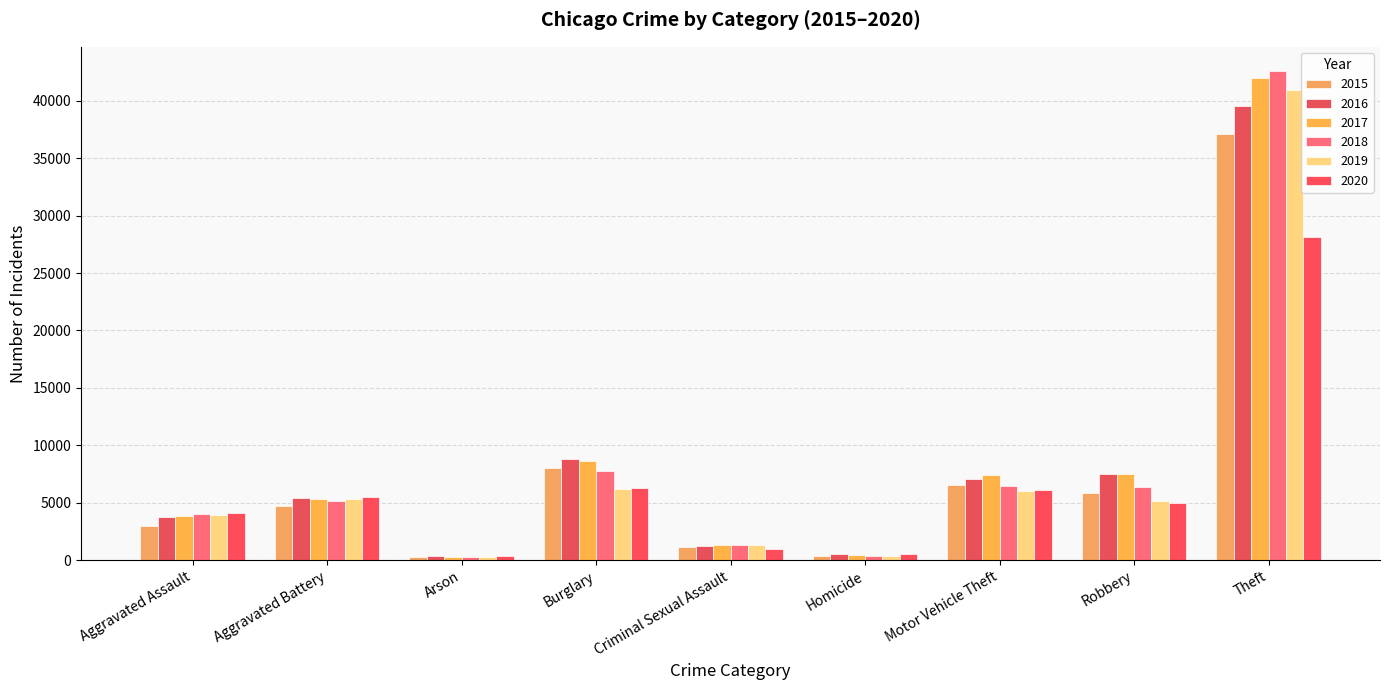

How many bars are there in total?

54